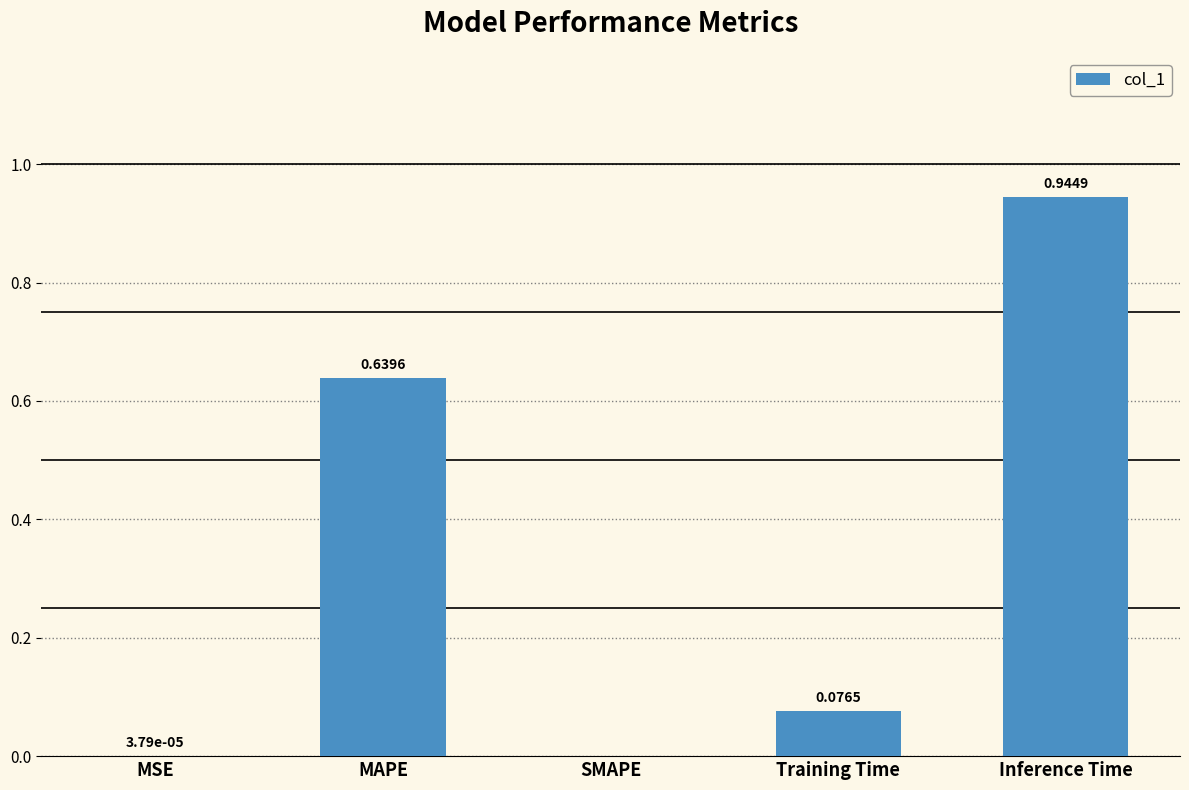

At which category does the chart reach its peak across all series?

Inference Time